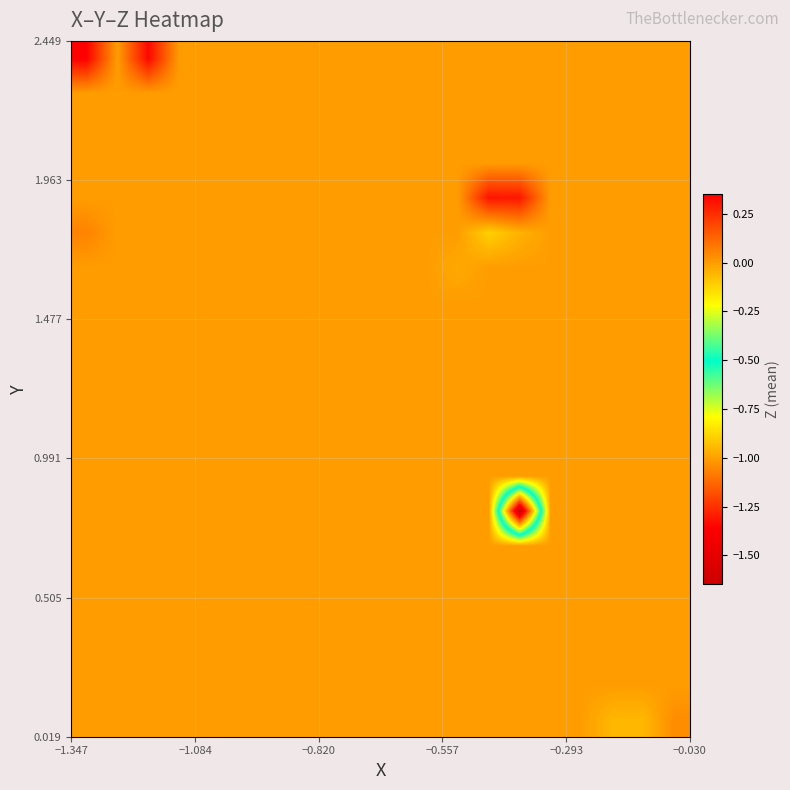

At how many categories does at least one series exceed 0?

5